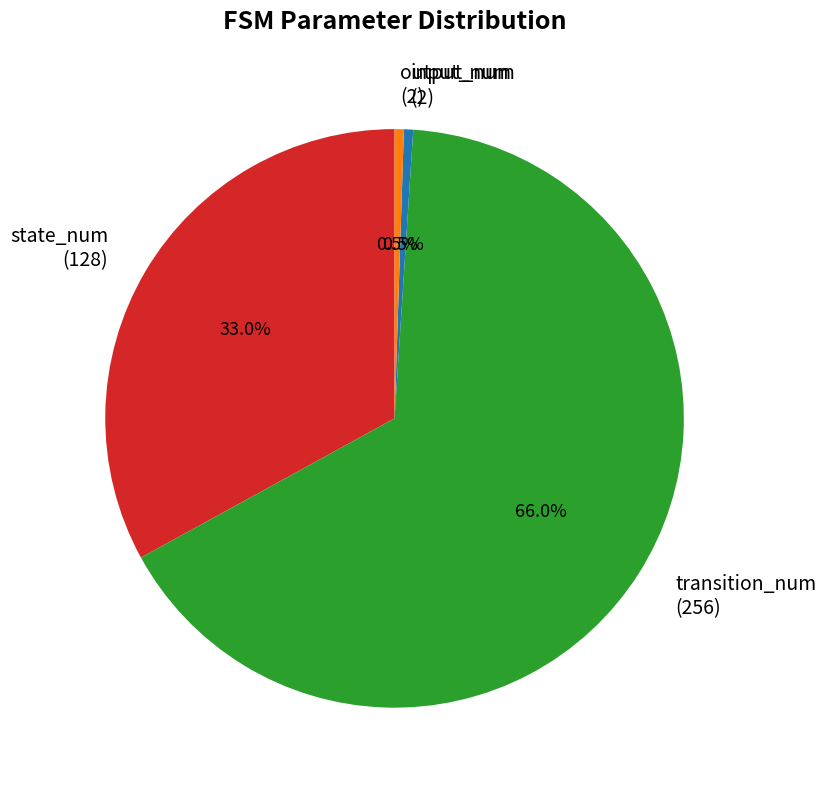

Which category has the biggest portion of the pie?

transition_num (256)